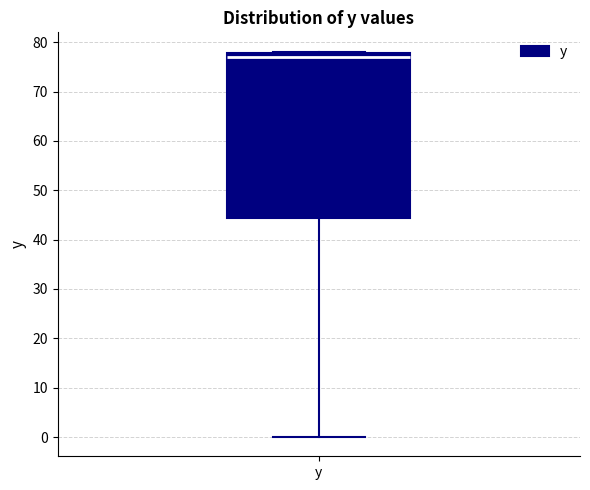

Transcribe this box plot: give where the median line is, the range the box spans, and where the two whiskers end, as read against the y-axis. The values are not printed on the chart, so give them approximately, as read against the axis.

median 77, box 44 to 78, whiskers 0 to 78